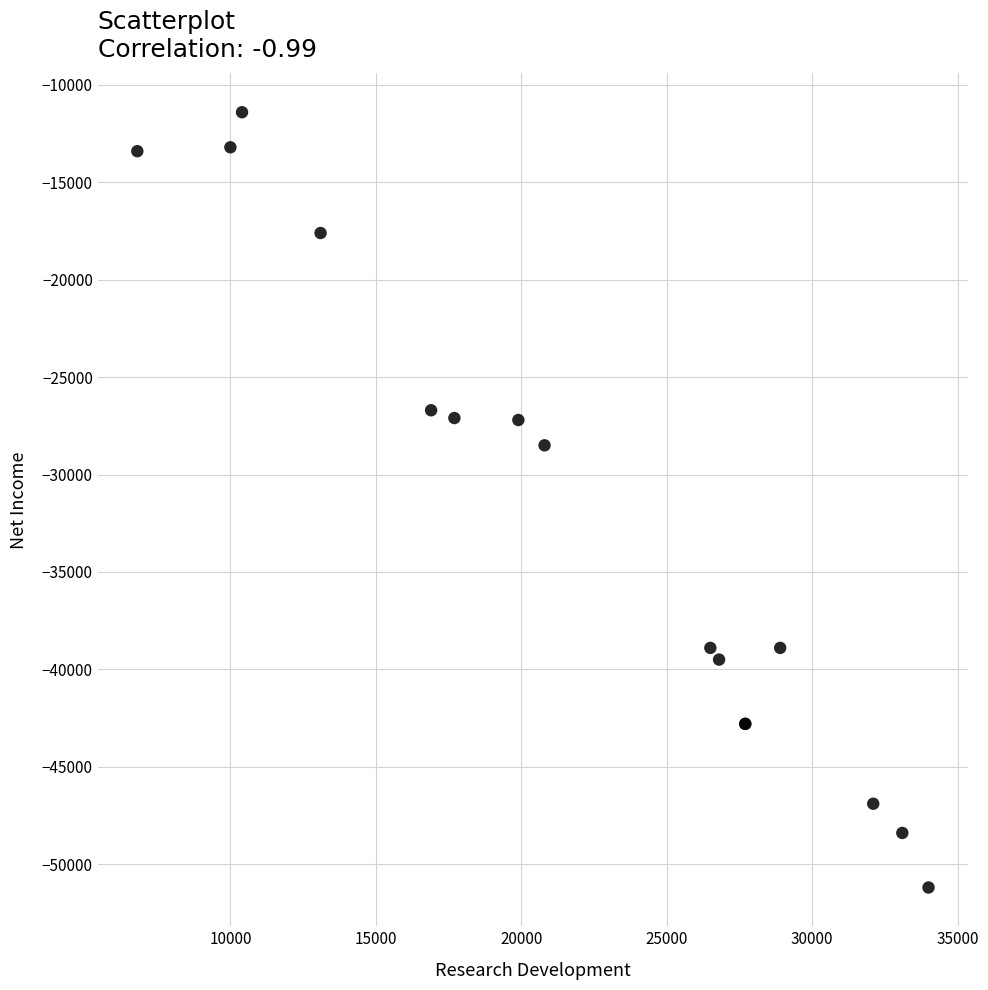

What Y value in the scatter plot is closest to -31300?

-28500